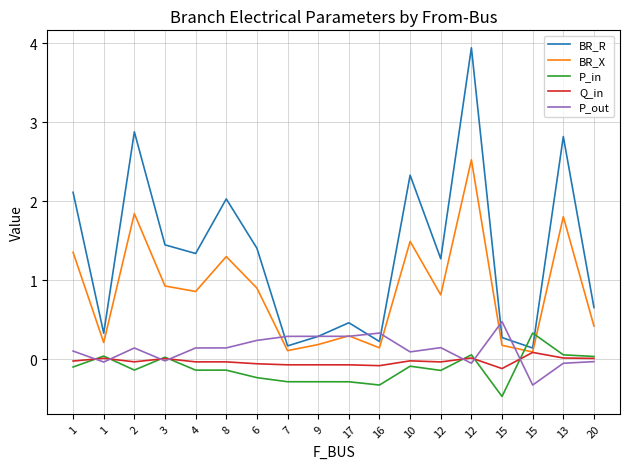

Which series changed the most between 1 and 20?

BR_R